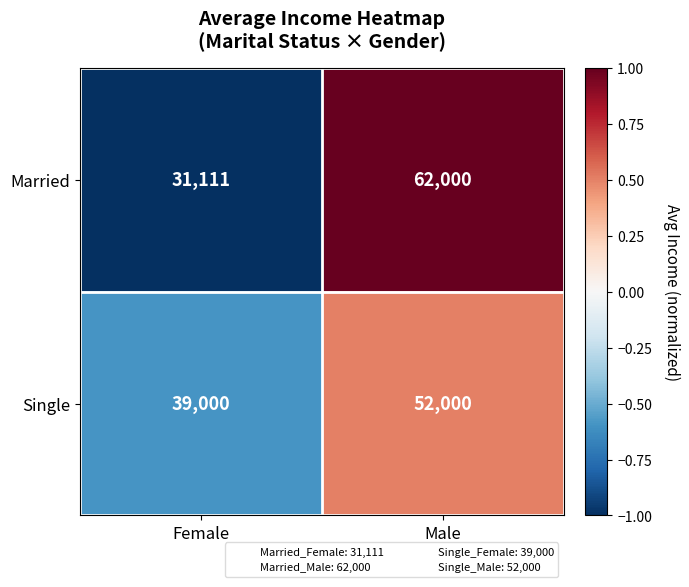

What is the greatest value displayed?

62000